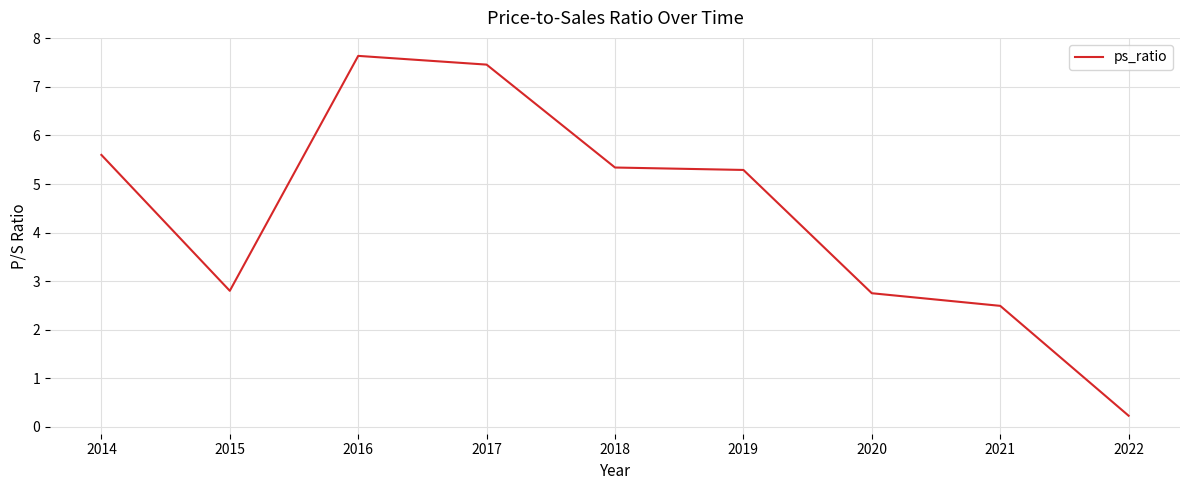

At which category does the data reach its first local valley?

2015